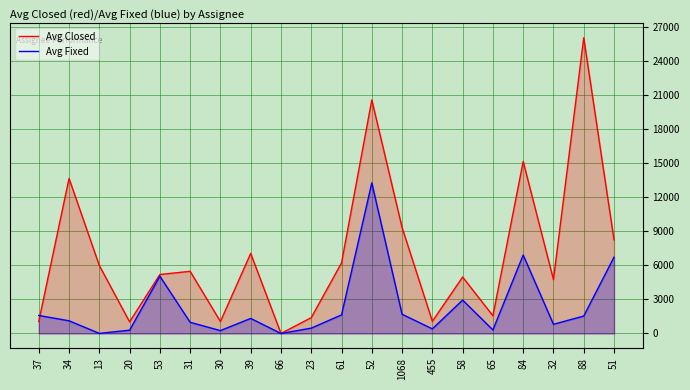

Between 1068 and 30, which is larger?

1068